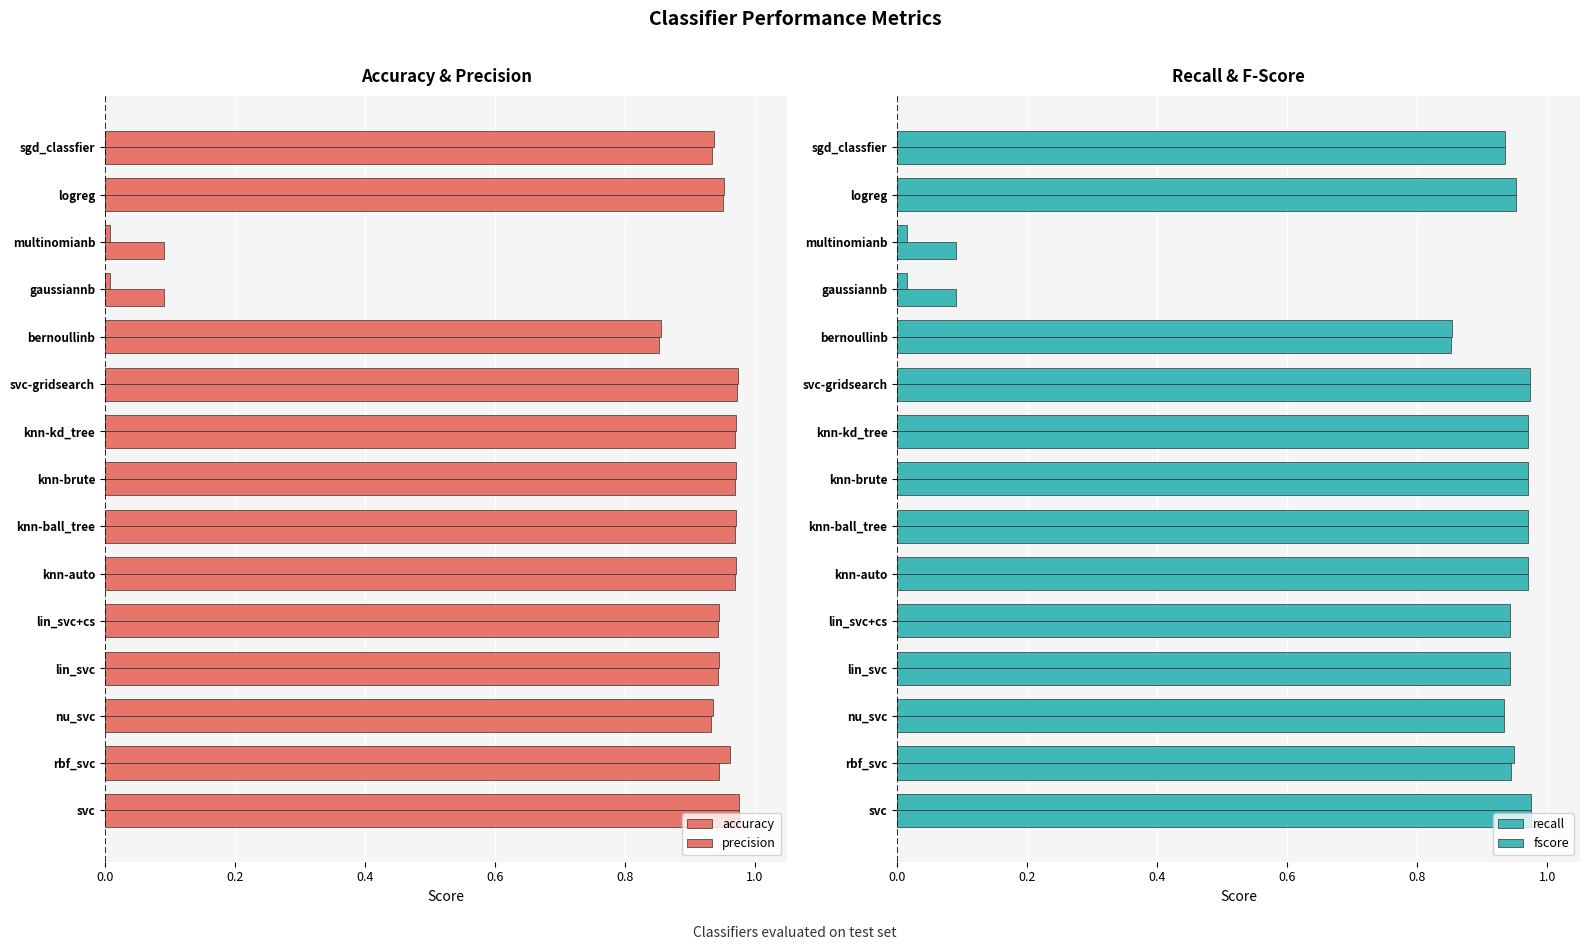

The fscore series shows 0.9 at nu_svc. True or false?

True